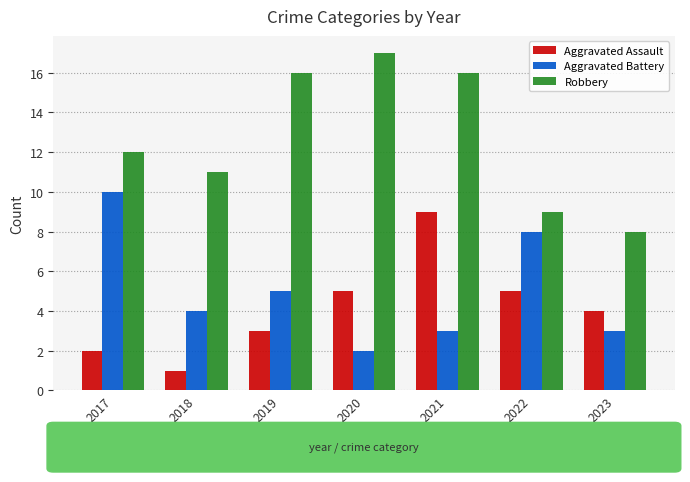

How many bars are there in total?

21